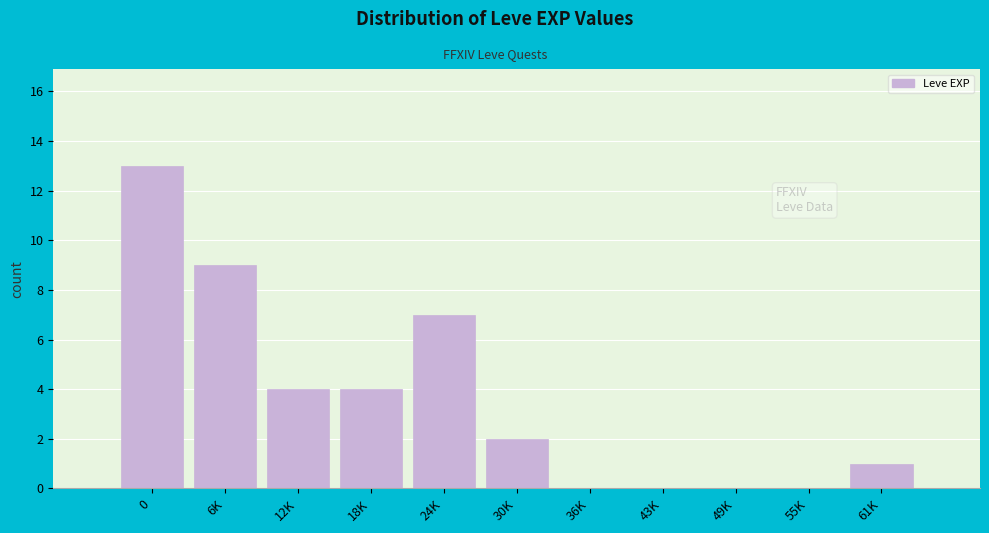

Reading right to left, list all the values displayed in this chart.

61K=1	55K=0	49K=0	43K=0	36K=0	30K=2	24K=7	18K=4	12K=4	6K=9	0=13